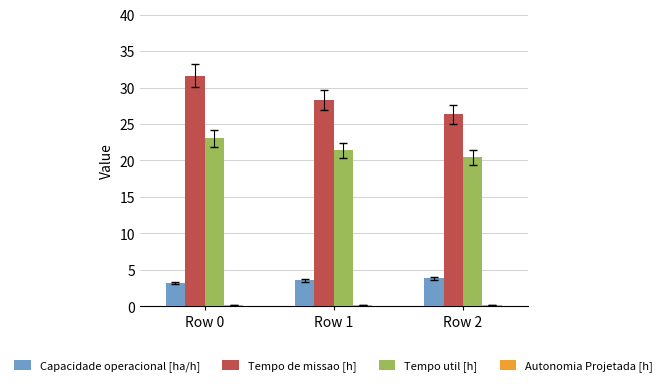

What is the total value across all series at Row 1?

53.3